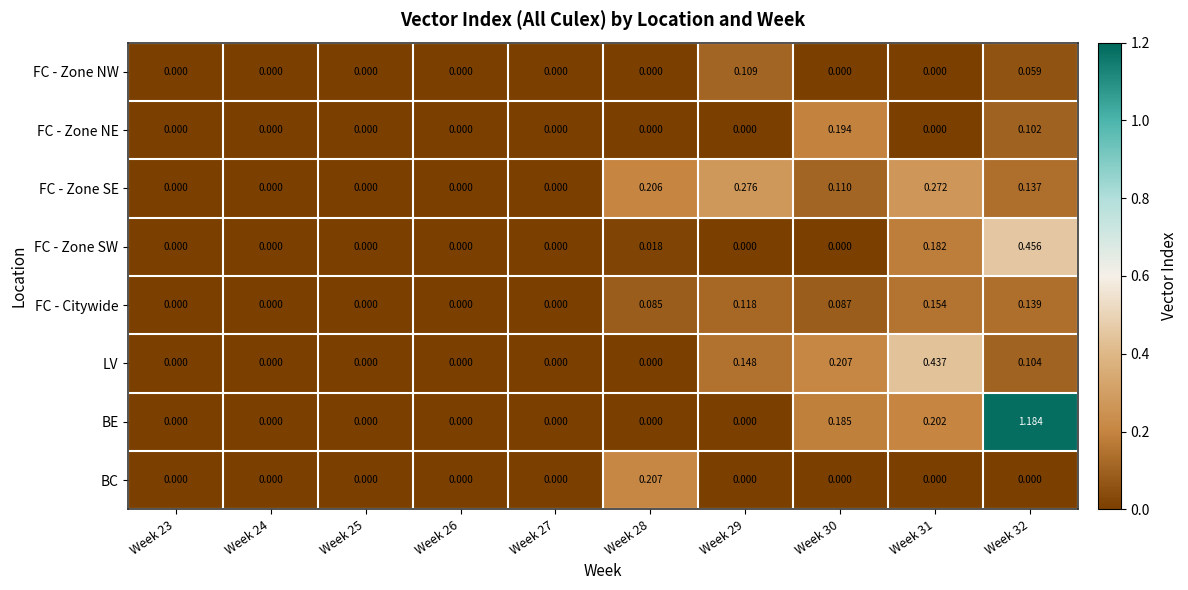

List the series in order of their peak value, highest first.

BE, FC - Zone SW, LV, FC - Zone SE, BC, FC - Zone NE, FC - Citywide, FC - Zone NW